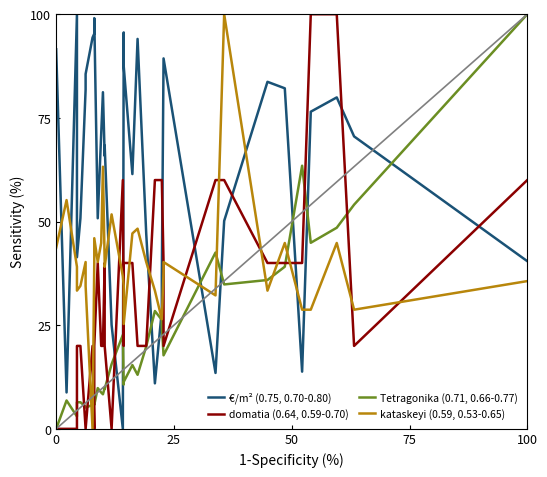

How many positive values does the domatia (0.64, 0.59-0.70) series have?

29